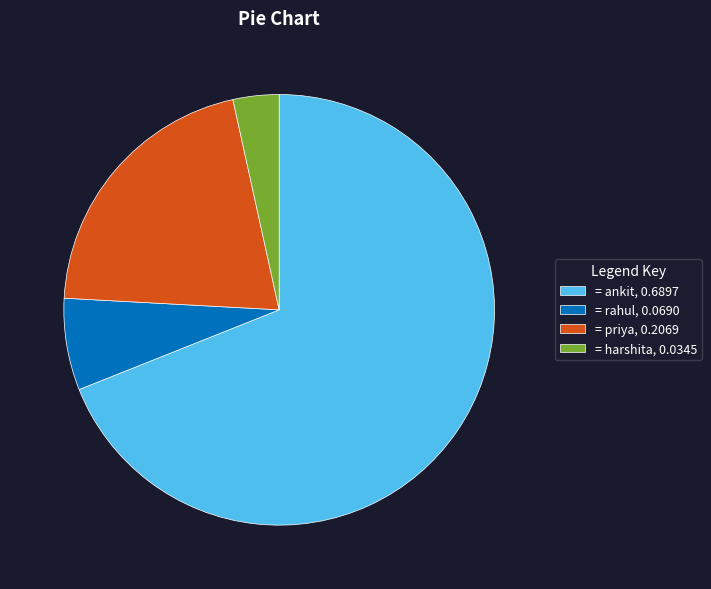

How many segments does this pie chart have?

4